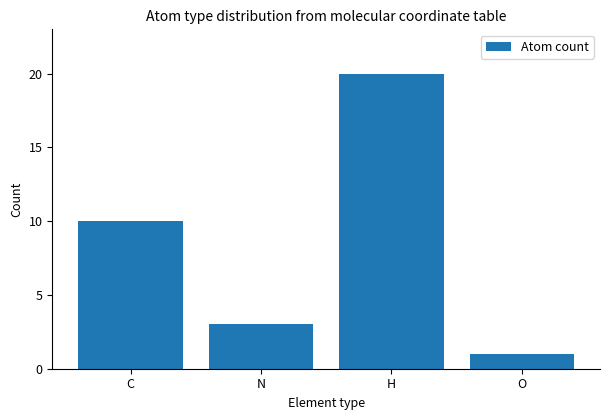

What position from the right is N?

3